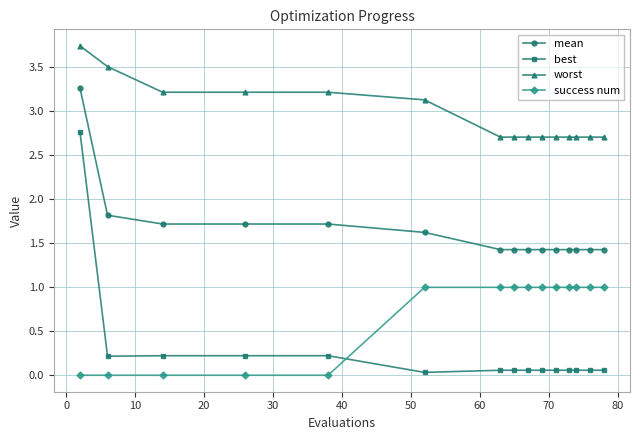

What is the maximum value for best?

2.8